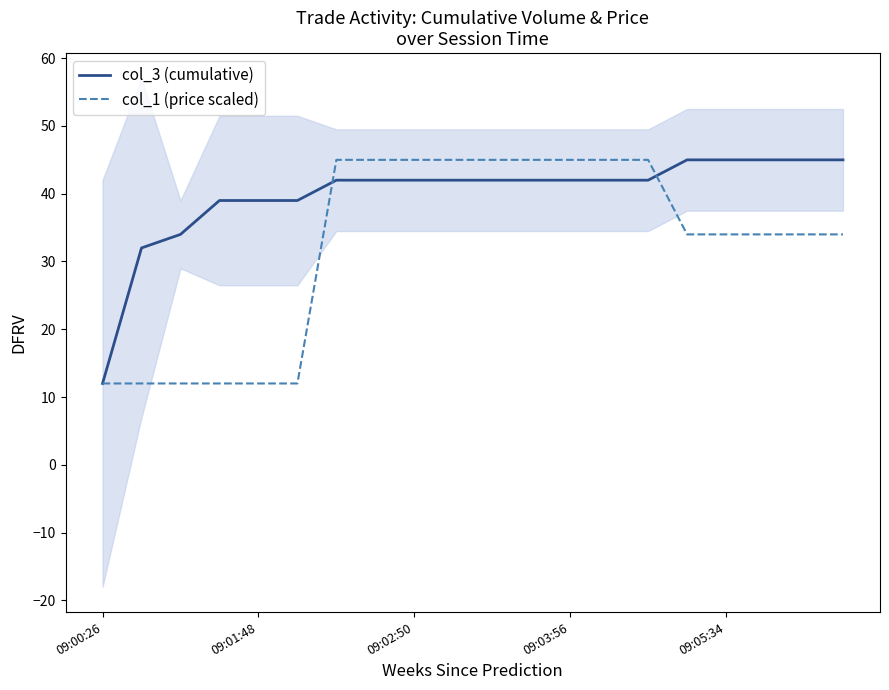

How many distinct data groups are displayed?

2